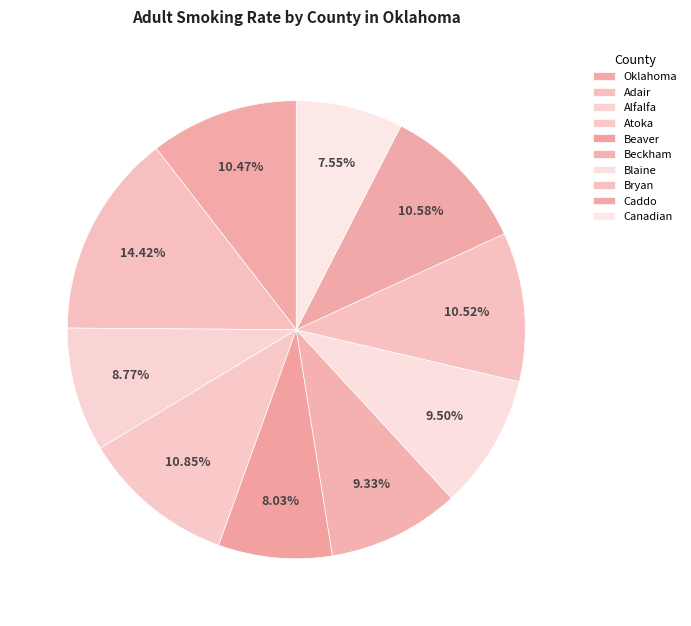

To the nearest percent, what is the difference between the largest and smallest slice percentages?

7%